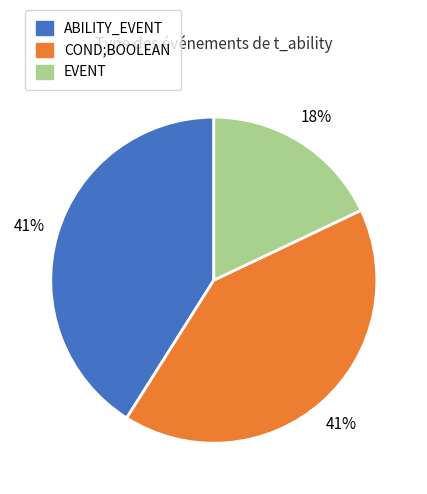

Is there a majority slice in this chart?

No